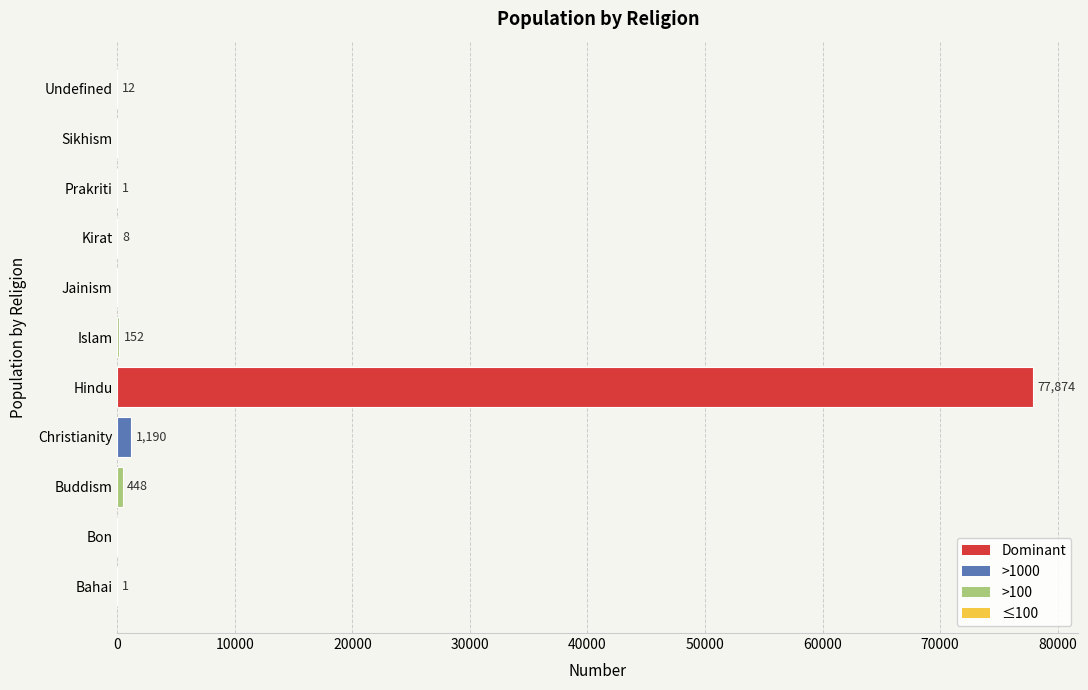

Reading bottom to top, what are all the values shown in this chart?

Bahai=1	Bon=0	Buddism=448	Christianity=1190	Hindu=77874	Islam=152	Jainism=0	Kirat=8	Prakriti=1	Sikhism=0	Undefined=12